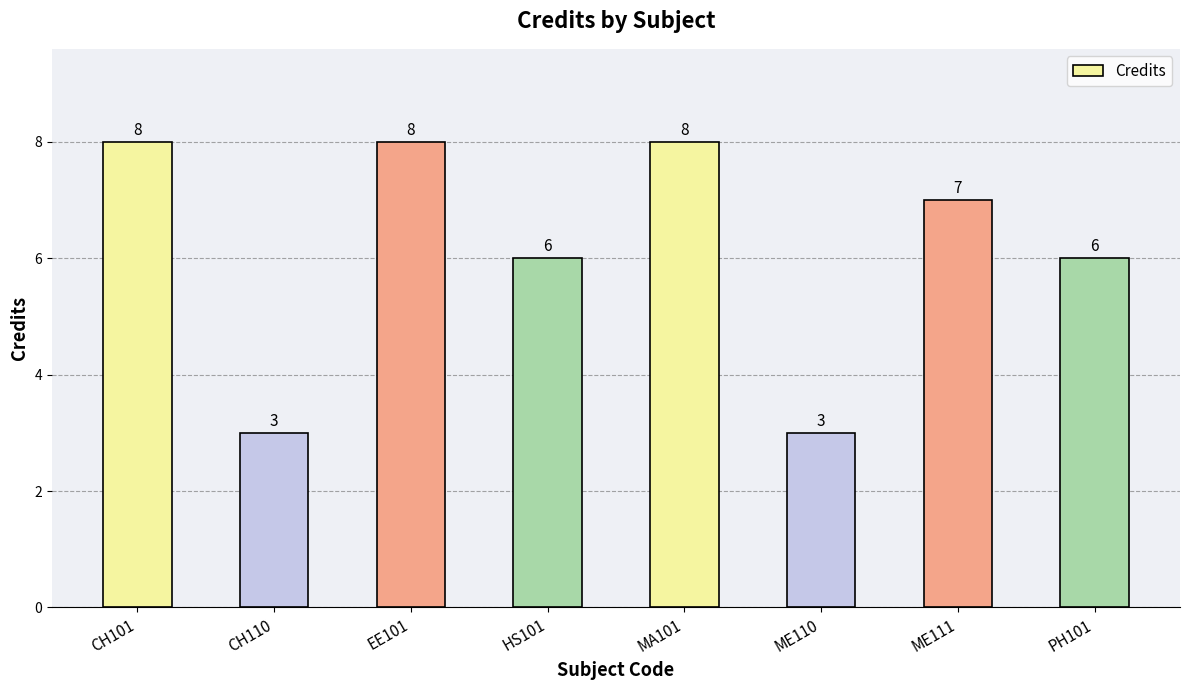

Is it true that the value at MA101 is 8?

True